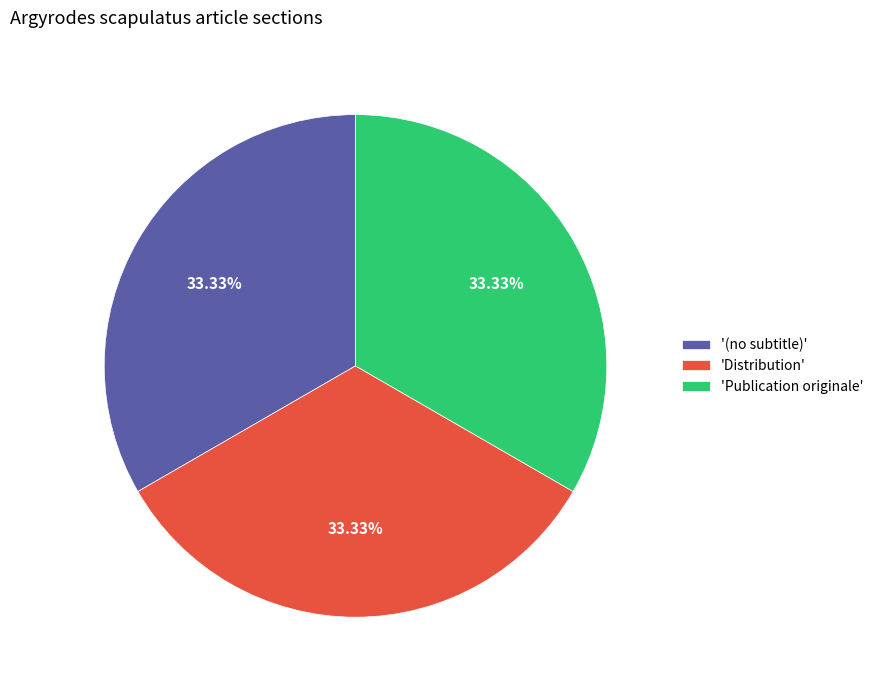

To the nearest percent, what is the difference between the largest and smallest slice percentages?

0%